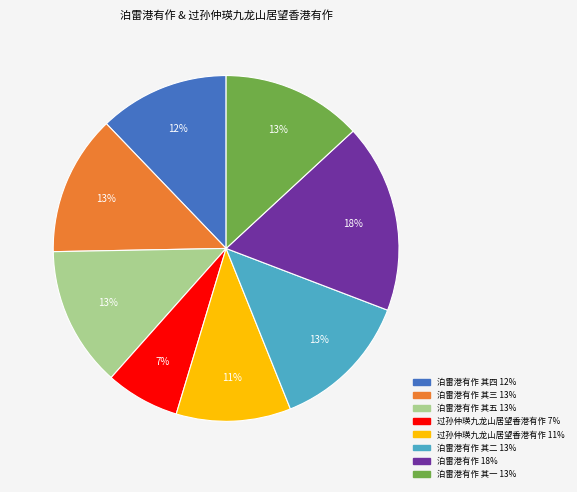

To the nearest percent, what is the average slice percentage?

12%